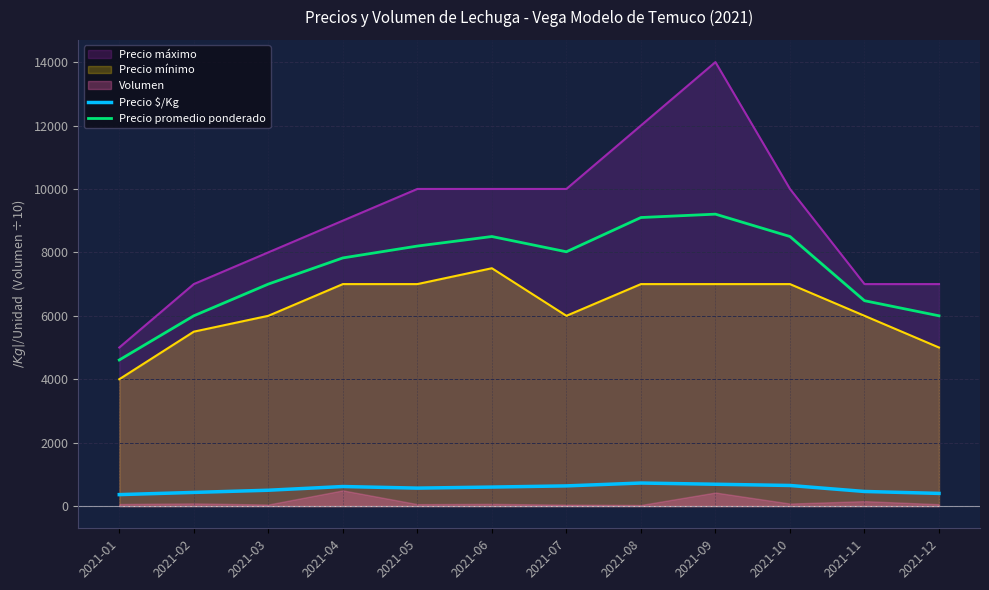

At how many categories does at least one series exceed 1483?

12